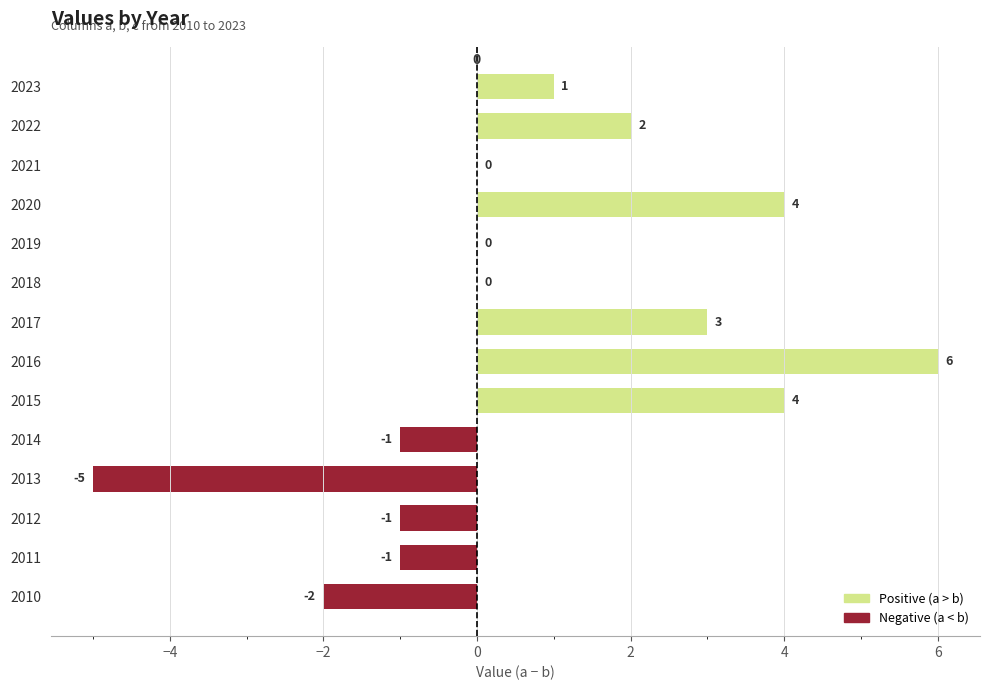

Count the number of data series in this chart.

1